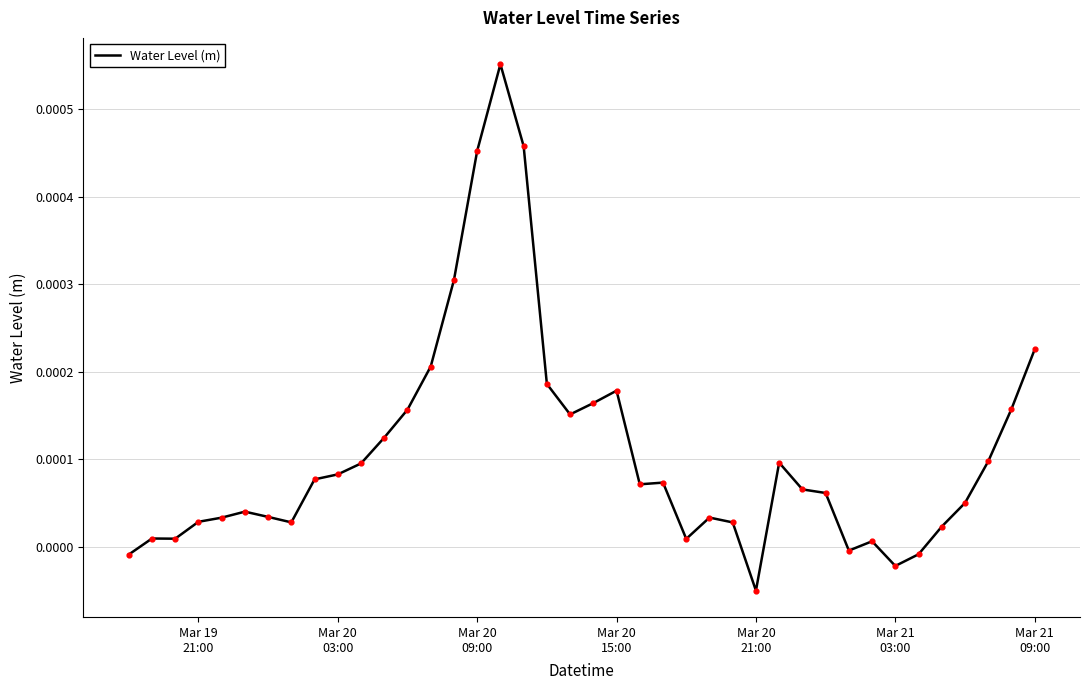

How many lines are shown in the chart?

1